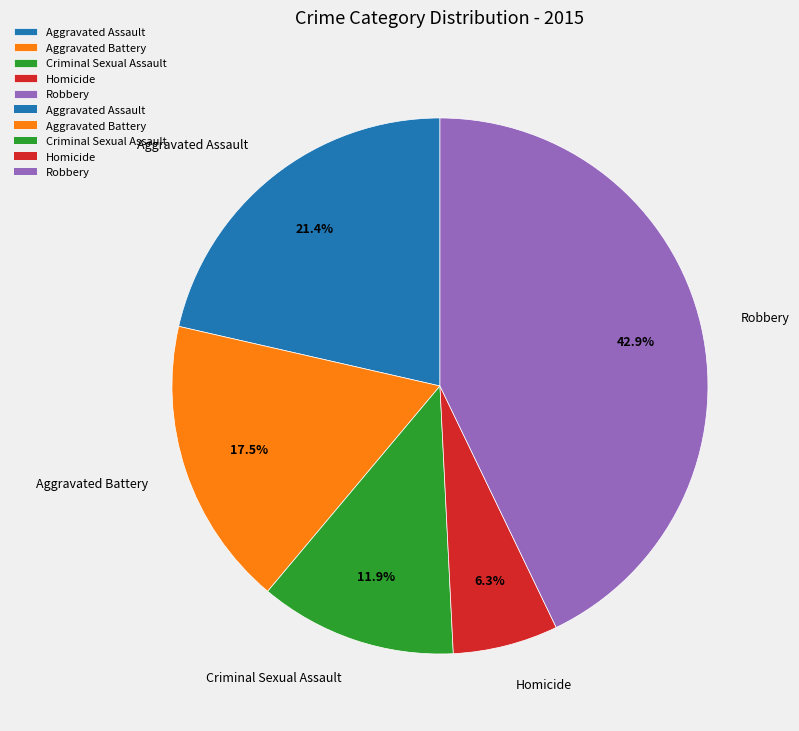

Rank the categories by value from highest to lowest.

Robbery, Aggravated Assault, Aggravated Battery, Criminal Sexual Assault, Homicide